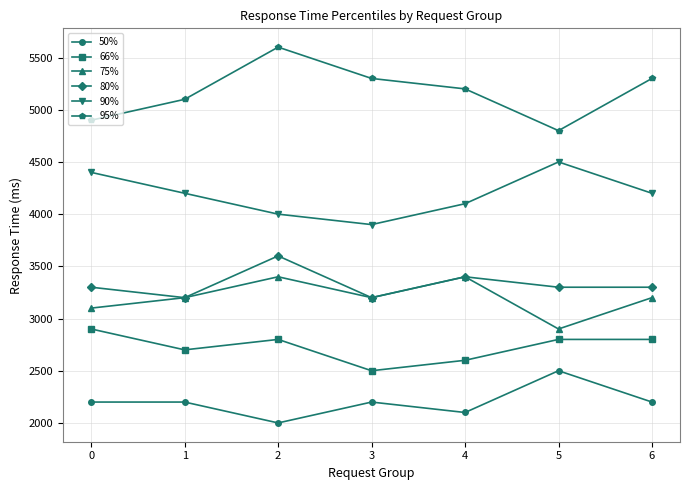

Reading left to right, transcribe all the data shown in this chart.

50%: 0=2200	1=2200	2=2000	3=2200	4=2100	5=2500	6=2200
66%: 0=2900	1=2700	2=2800	3=2500	4=2600	5=2800	6=2800
75%: 0=3100	1=3200	2=3400	3=3200	4=3400	5=2900	6=3200
80%: 0=3300	1=3200	2=3600	3=3200	4=3400	5=3300	6=3300
90%: 0=4400	1=4200	2=4000	3=3900	4=4100	5=4500	6=4200
95%: 0=4900	1=5100	2=5600	3=5300	4=5200	5=4800	6=5300